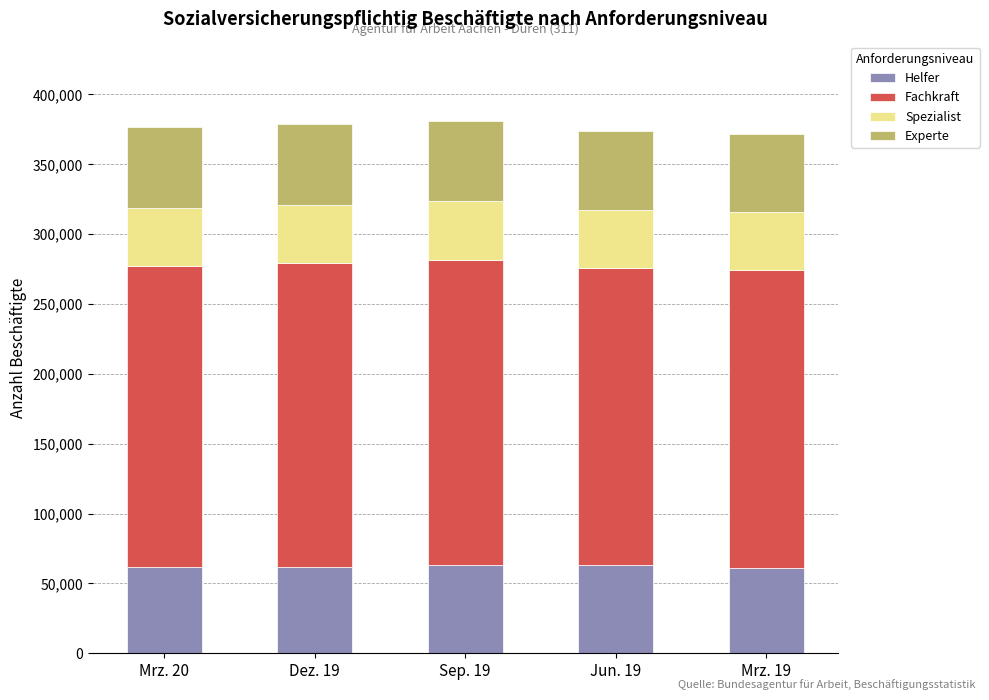

The value of Helfer at Dez. 19 is 61757. True or false?

True